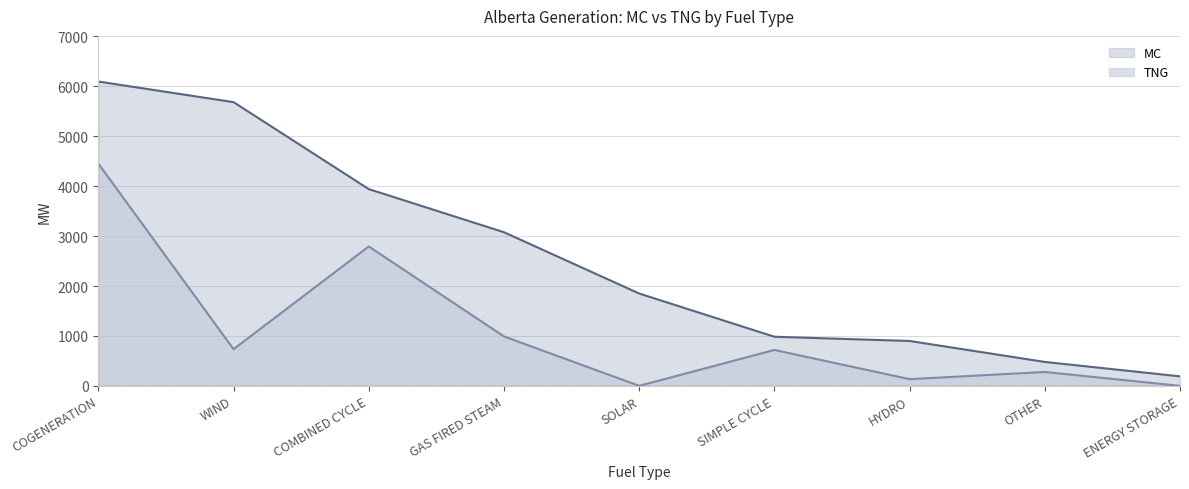

How many lines are shown in the chart?

2